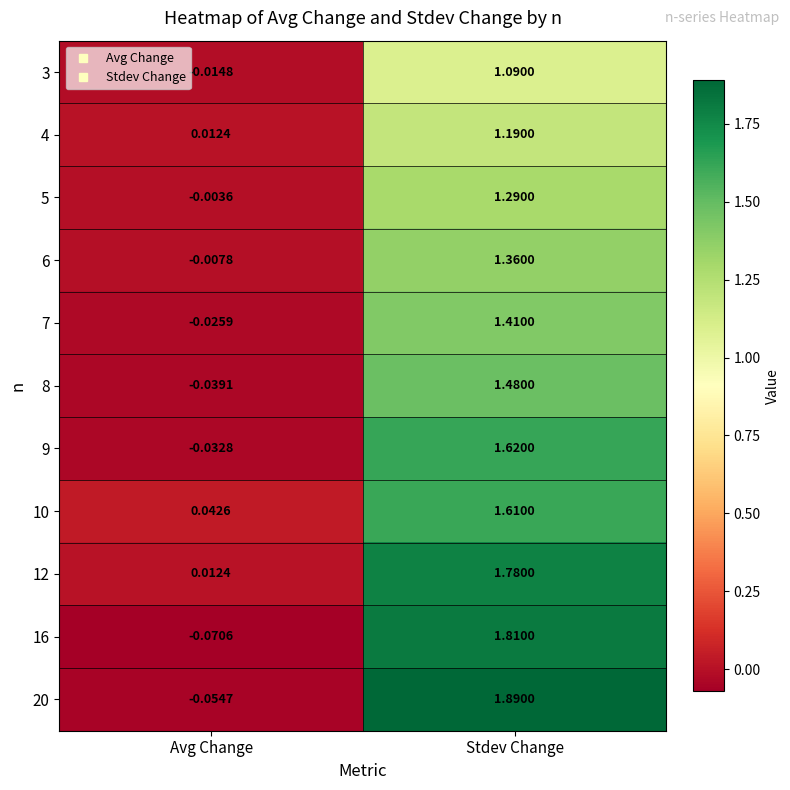

Which category has the highest value across all series?

Stdev Change